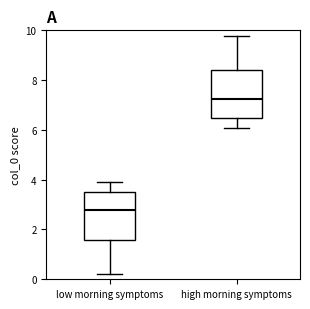

Where does the lower whisker of the box for high morning symptoms end on the y-axis? The values are not printed on the chart, so give them approximately, as read against the axis.

6.0